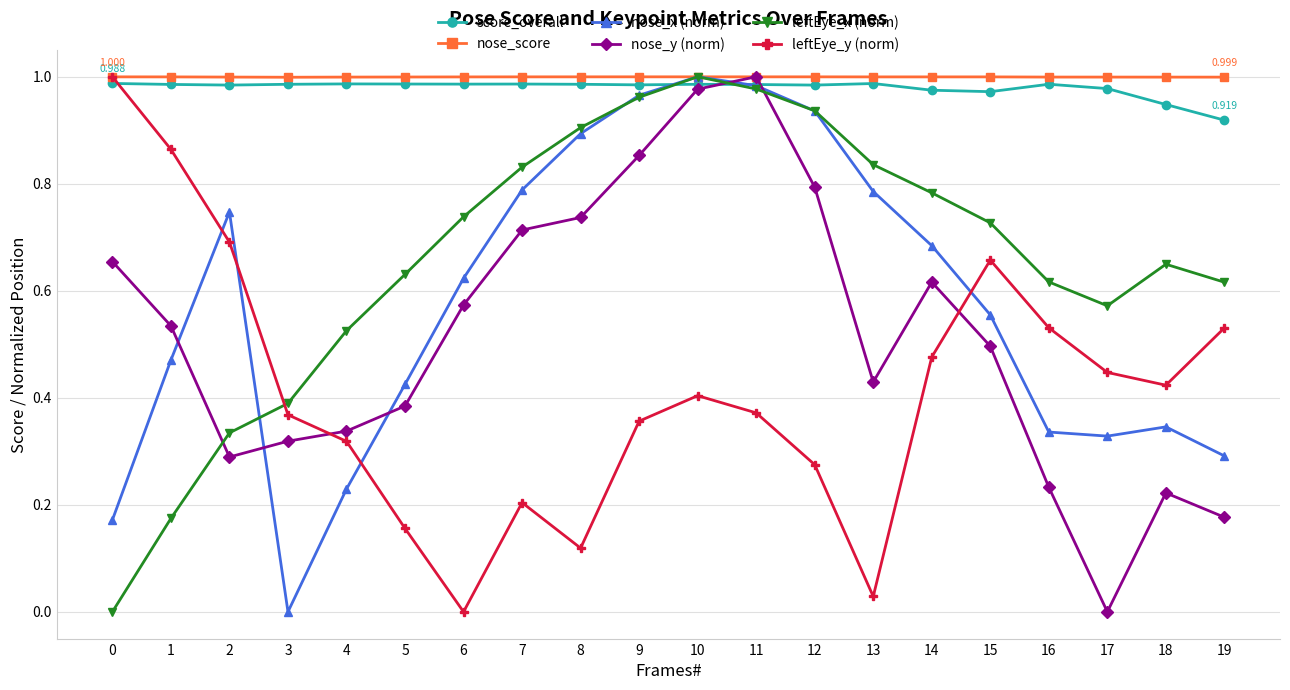

After their last crossing, which series has the higher values: leftEye_y (norm) or leftEye_x (norm)?

leftEye_x (norm)